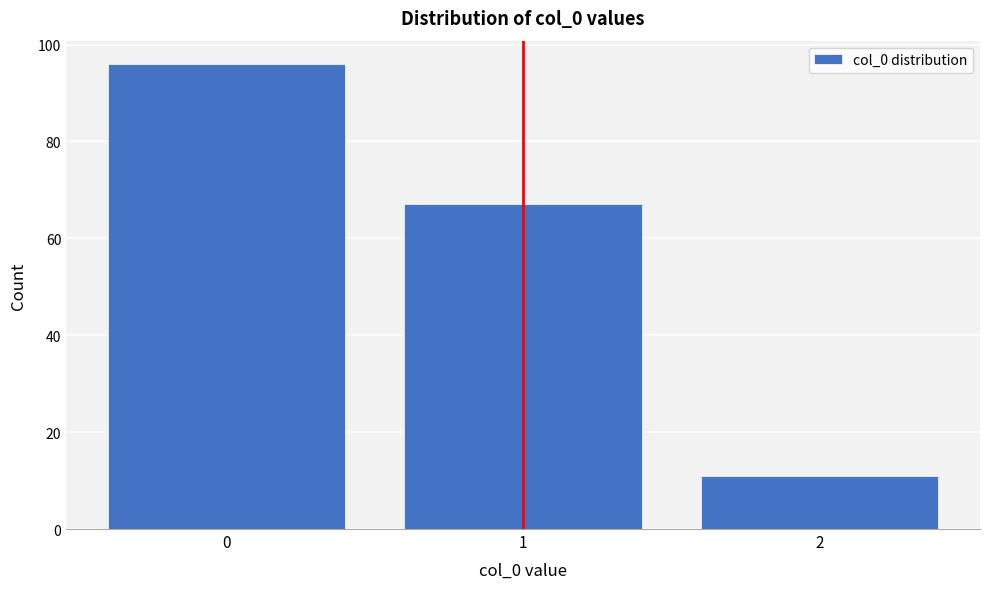

Reading right to left, extract all data points from this chart.

11	67	96